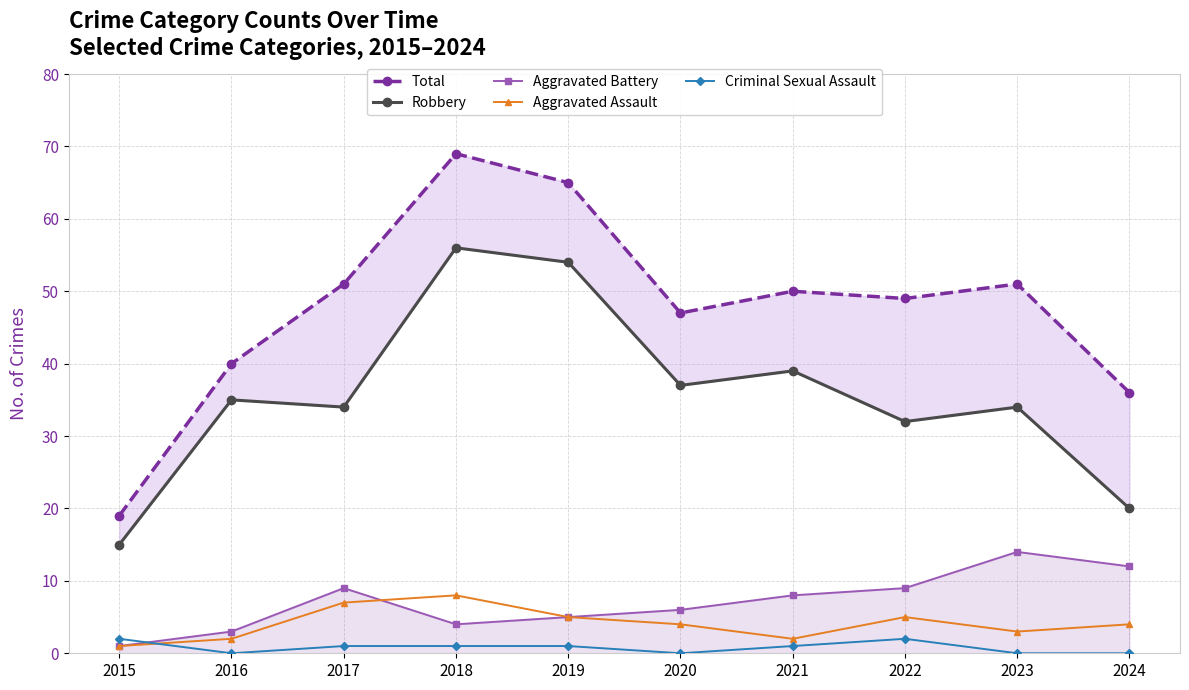

How many values in Criminal Sexual Assault are above zero?

6